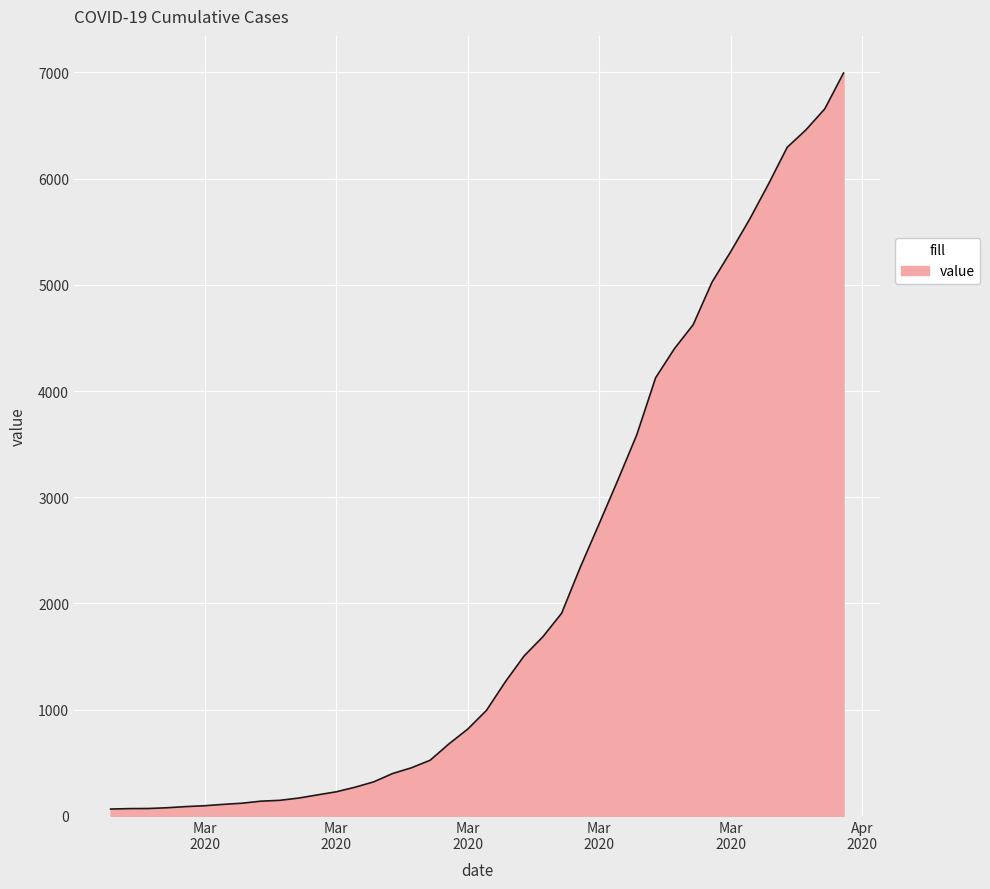

What is the greatest value displayed?

6995